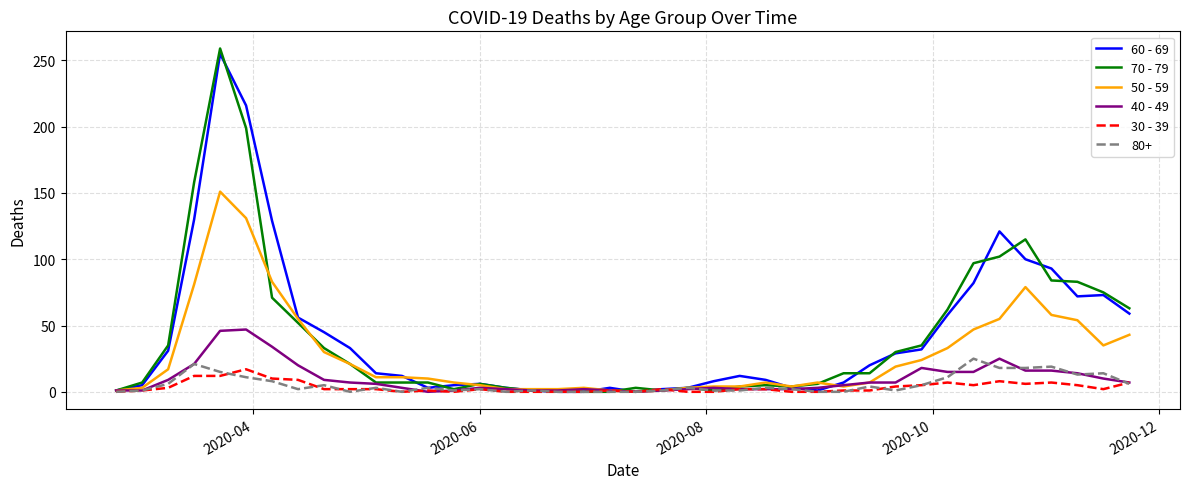

Which series has the widest spread of values?

70 - 79